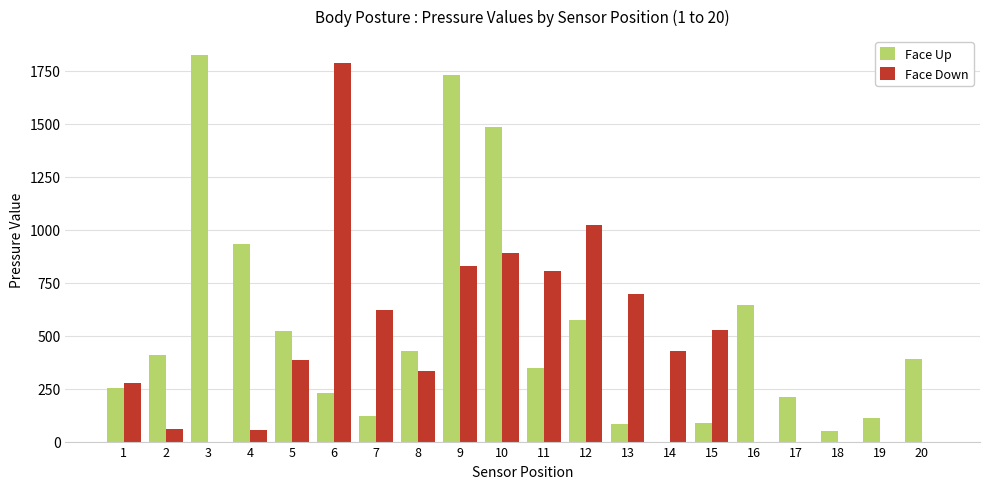

At which category is the sum across all series the highest?

9